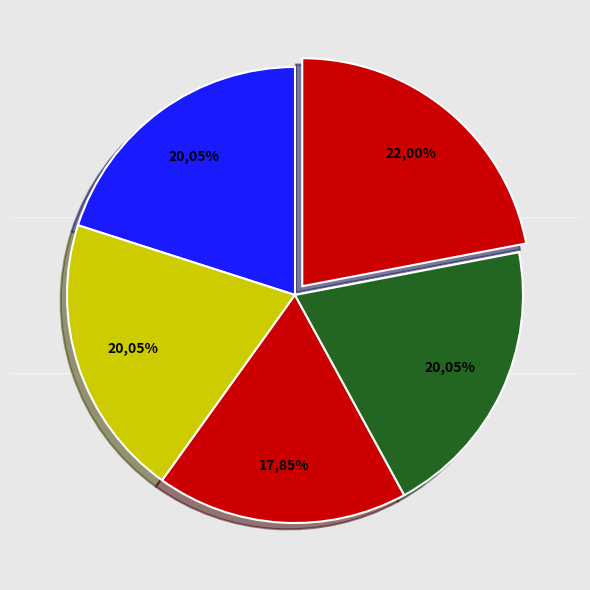

To the nearest percent, what portion does 送十影上人入丹霞 其二 represent?

20%